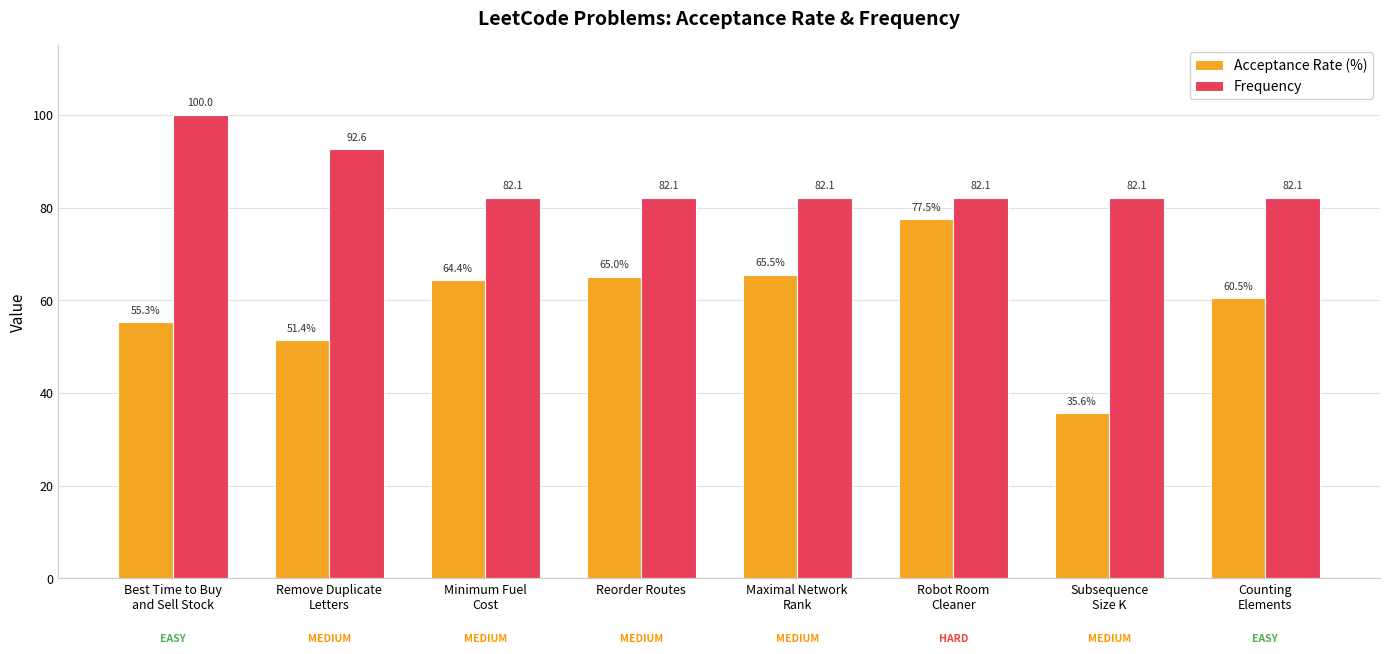

What position from the right is Subsequence
Size K?

2